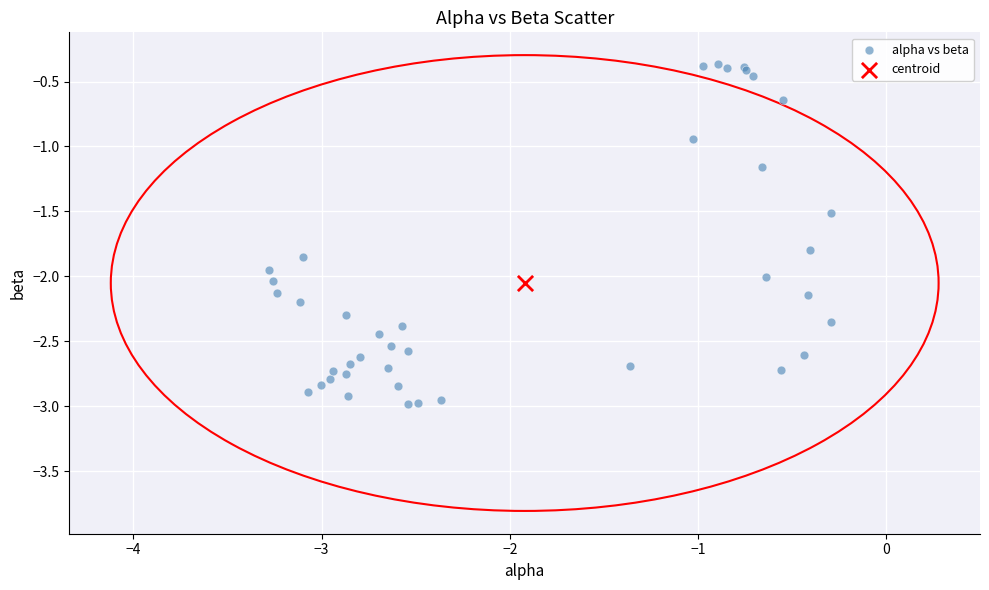

What are all the series names shown in the legend?

alpha vs beta, centroid